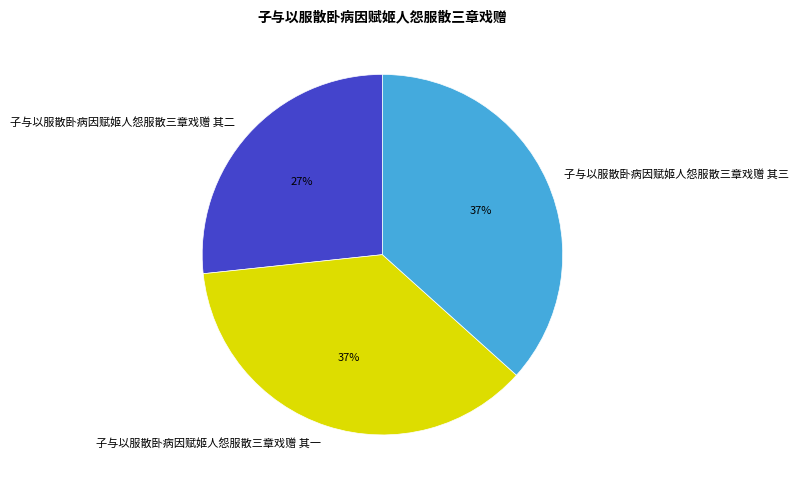

Is there any slice that represents more than half of the pie?

No